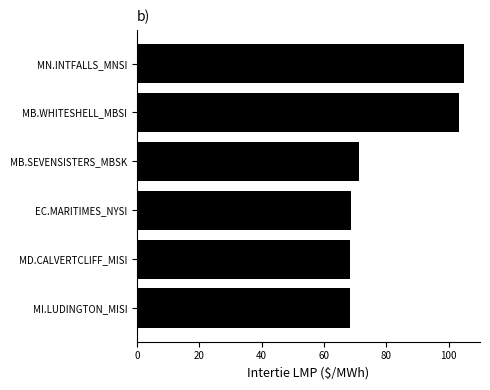

How many values exceed 71?

3